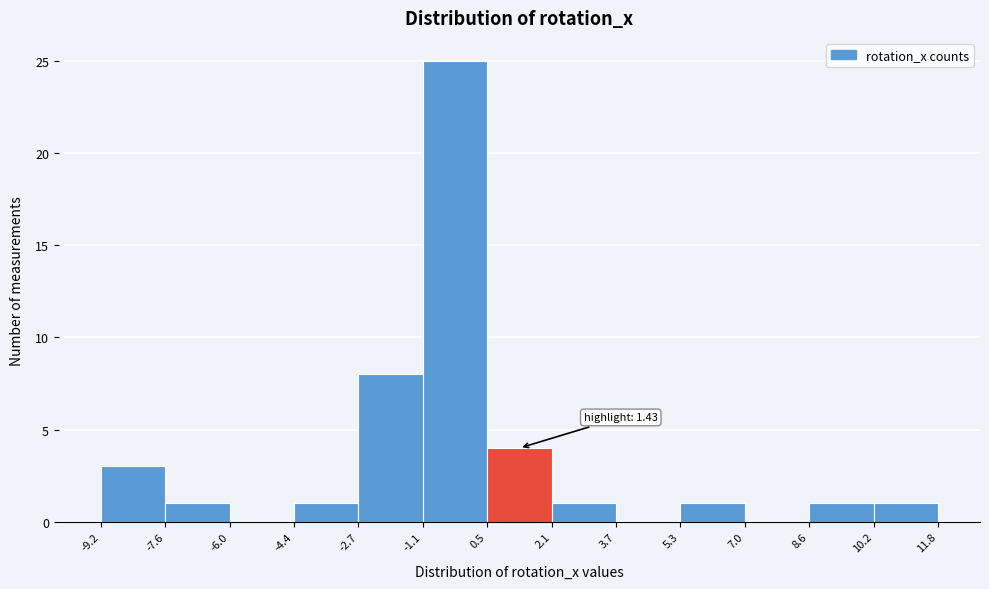

Over which range of the x-axis is the bar tallest?

-1.1 to 0.5